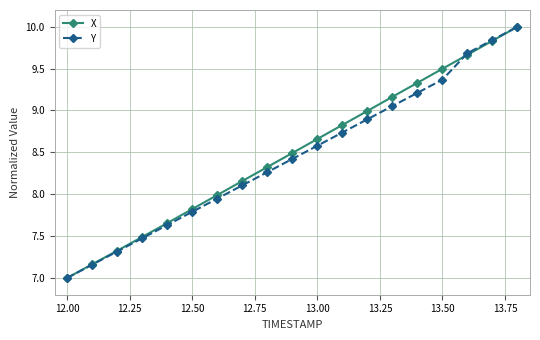

What is the value of the Y point at the 5th from the left?

7.6